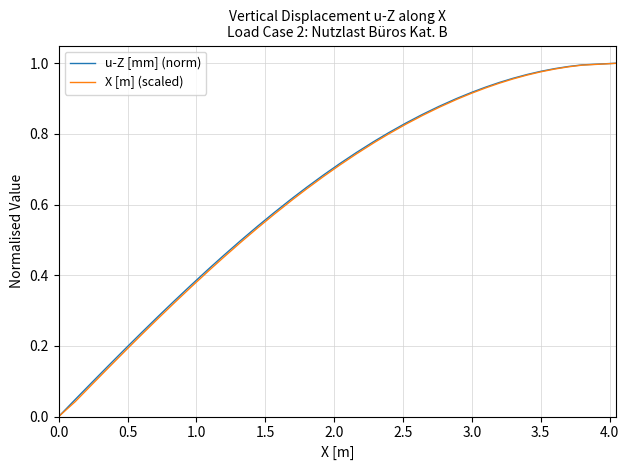

Which series has the widest spread of values?

u-Z [mm] (norm)